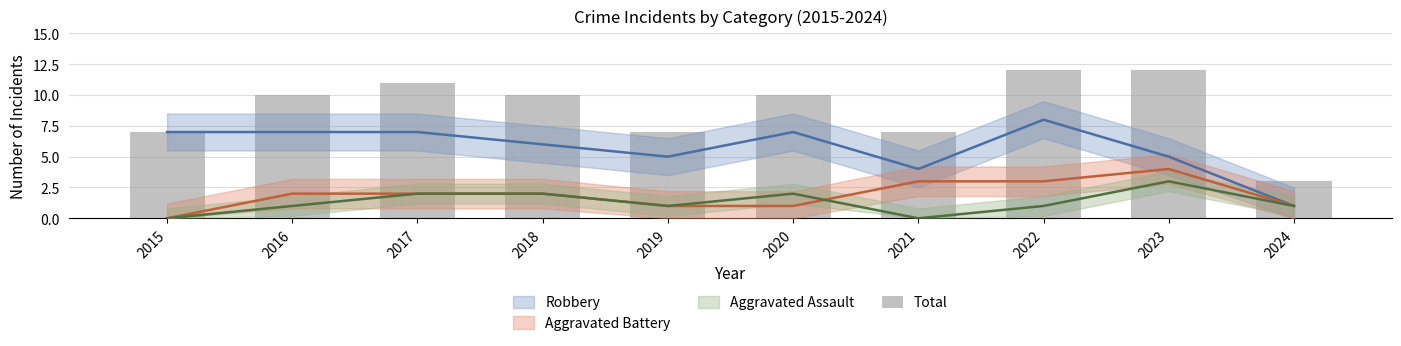

Reading left to right, list all the values displayed in this chart.

7	10	11	10	7	10	7	12	12	3